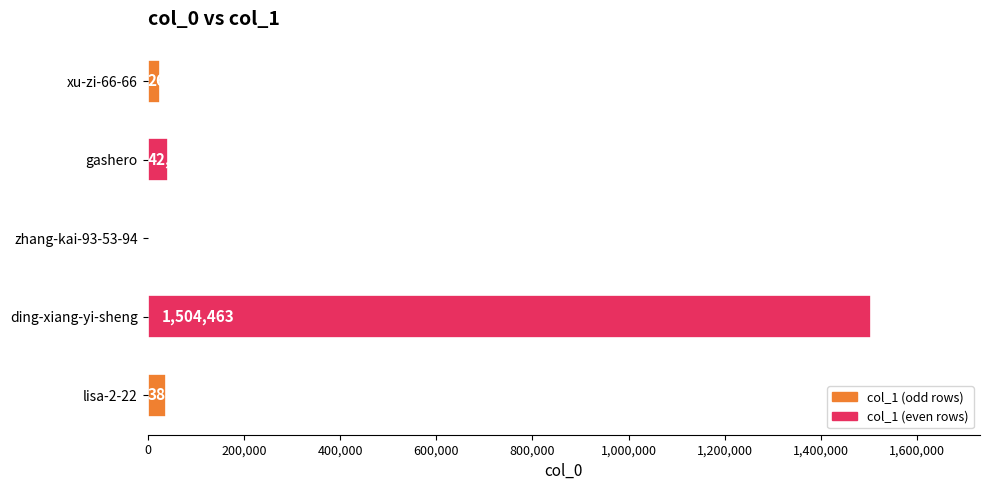

What is the maximum value shown in the chart?

1504463